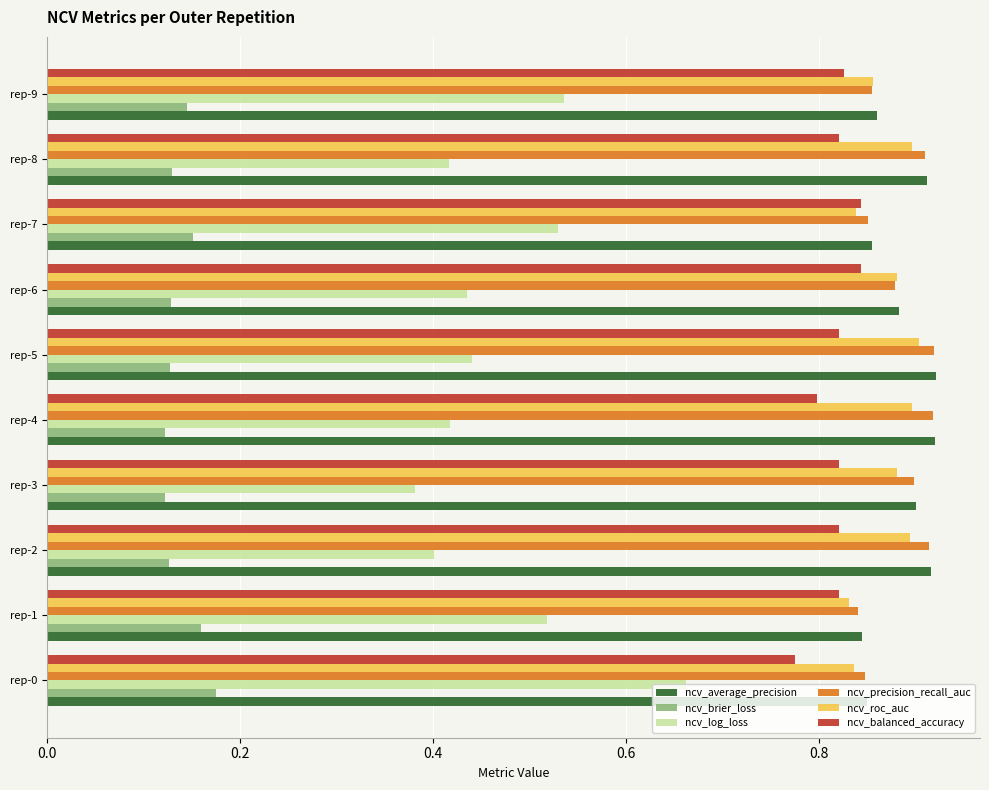

Is the value of ncv_precision_recall_auc at rep-6 greater than the value of ncv_log_loss at rep-1?

Yes